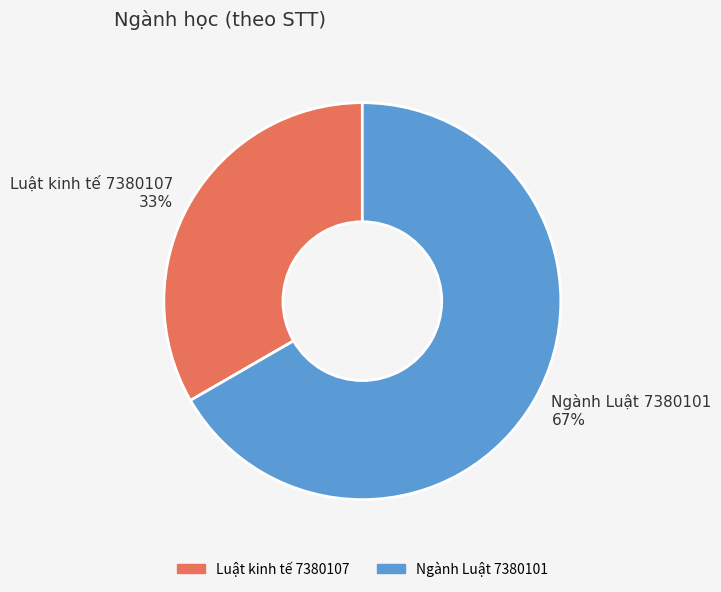

Which has a higher value, Ngành Luật 7380101 or Luật kinh tế 7380107?

Ngành Luật 7380101